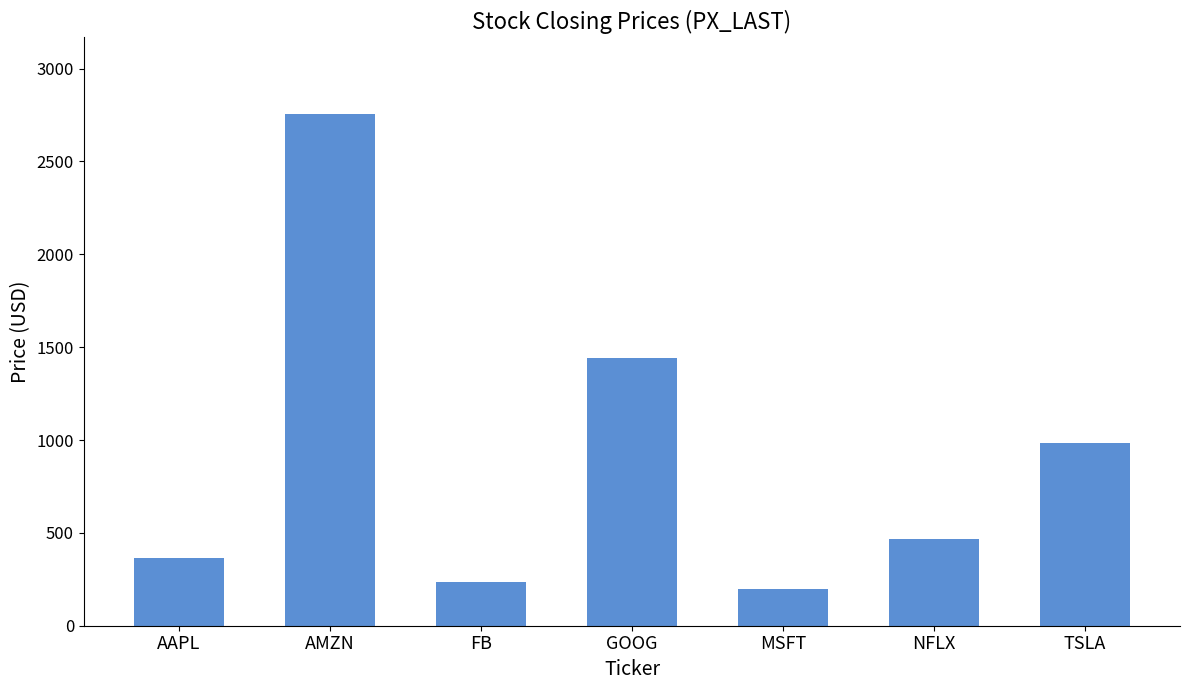

At which category does the chart reach its minimum across all series?

MSFT